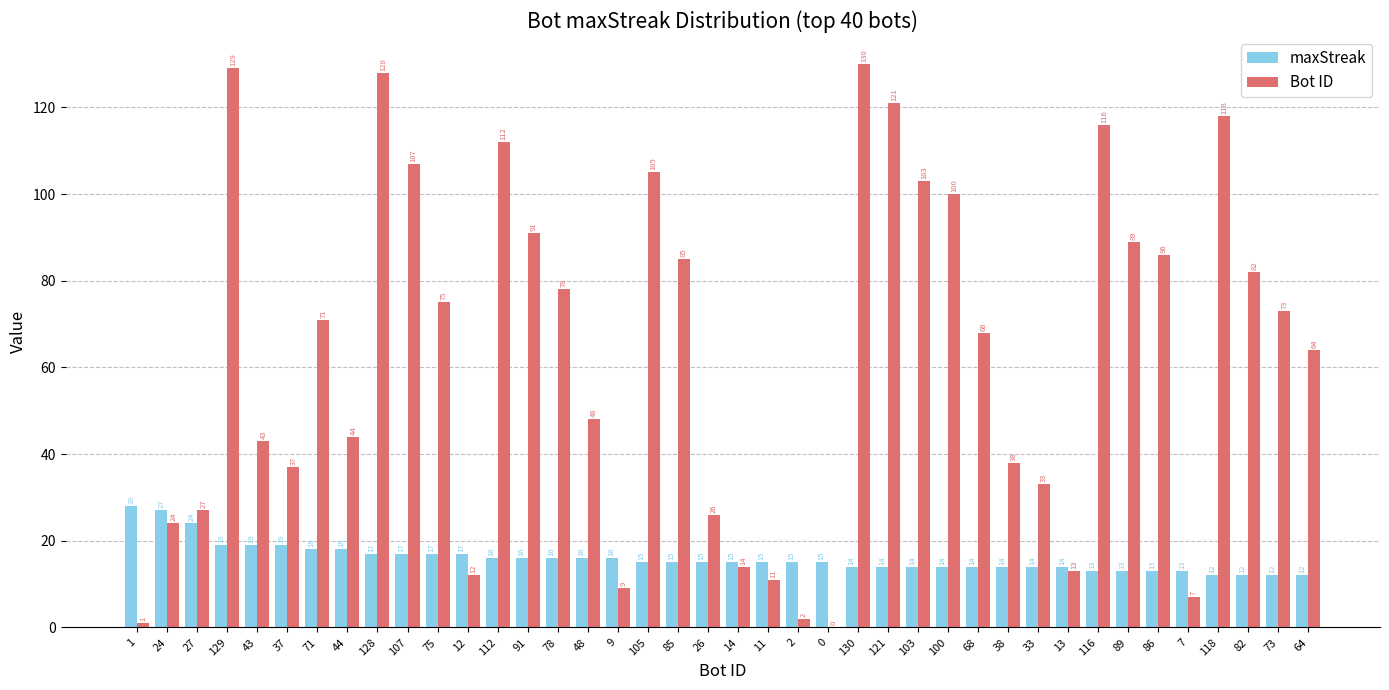

What is the highest value of the Bot ID series?

130